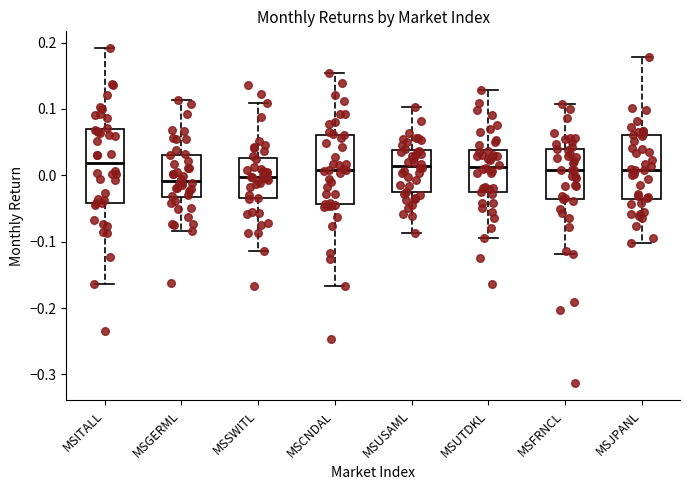

Where does the upper whisker of the box for MSFRNCL end on the y-axis? The values are not printed on the chart, so give them approximately, as read against the axis.

0.11